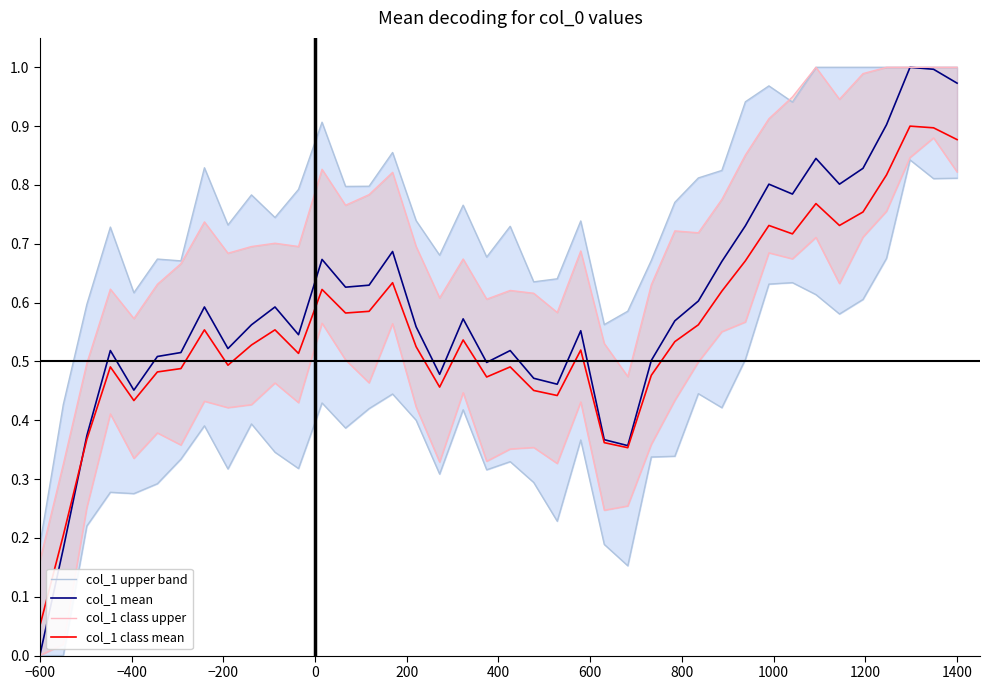

True or false: col_1 upper band and col_1 class mean cross at least once.

False